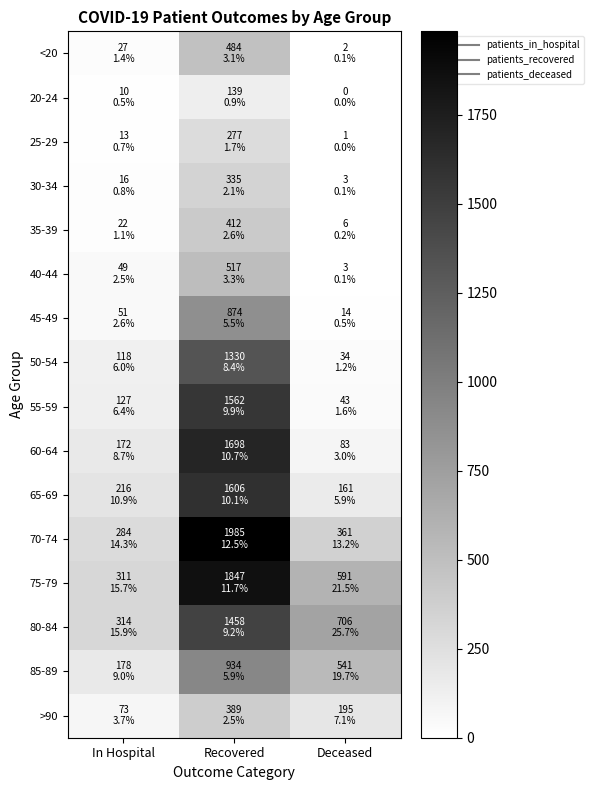

Reading left to right, list all the values displayed in this chart.

<20: In Hospital=27	Recovered=484	Deceased=2
20-24: In Hospital=10	Recovered=139	Deceased=0
25-29: In Hospital=13	Recovered=277	Deceased=1
30-34: In Hospital=16	Recovered=335	Deceased=3
35-39: In Hospital=22	Recovered=412	Deceased=6
40-44: In Hospital=49	Recovered=517	Deceased=3
45-49: In Hospital=51	Recovered=874	Deceased=14
50-54: In Hospital=118	Recovered=1330	Deceased=34
55-59: In Hospital=127	Recovered=1562	Deceased=43
60-64: In Hospital=172	Recovered=1698	Deceased=83
65-69: In Hospital=216	Recovered=1606	Deceased=161
70-74: In Hospital=284	Recovered=1985	Deceased=361
75-79: In Hospital=311	Recovered=1847	Deceased=591
80-84: In Hospital=314	Recovered=1458	Deceased=706
85-89: In Hospital=178	Recovered=934	Deceased=541
>90: In Hospital=73	Recovered=389	Deceased=195